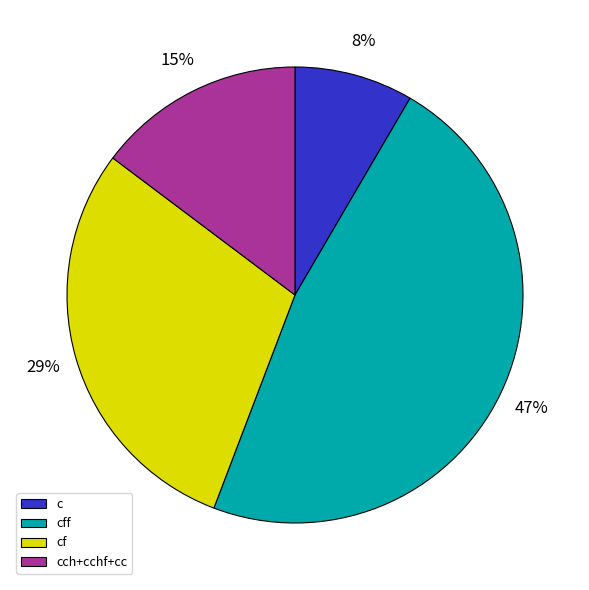

Is the sum of c and cf greater than half?

No